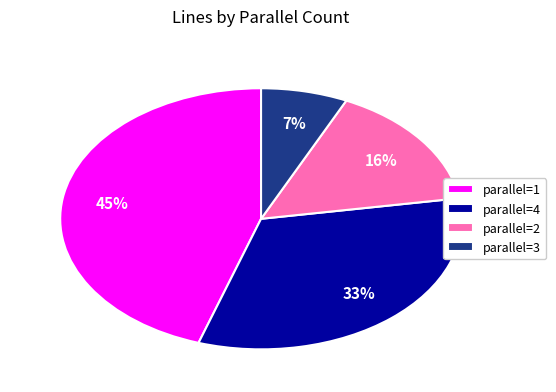

Between parallel=3 and parallel=2, which is larger?

parallel=2